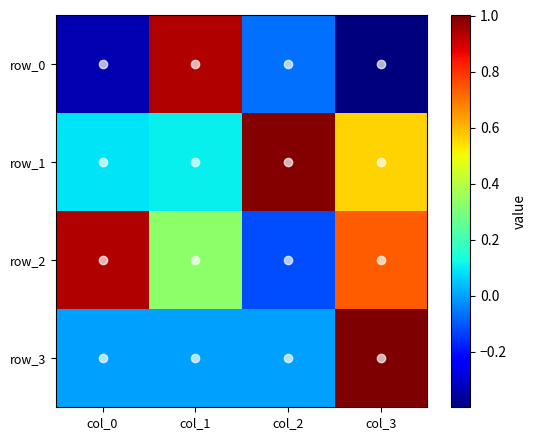

Is the value of row_0 at col_1 greater than the value of row_2 at col_2?

Yes